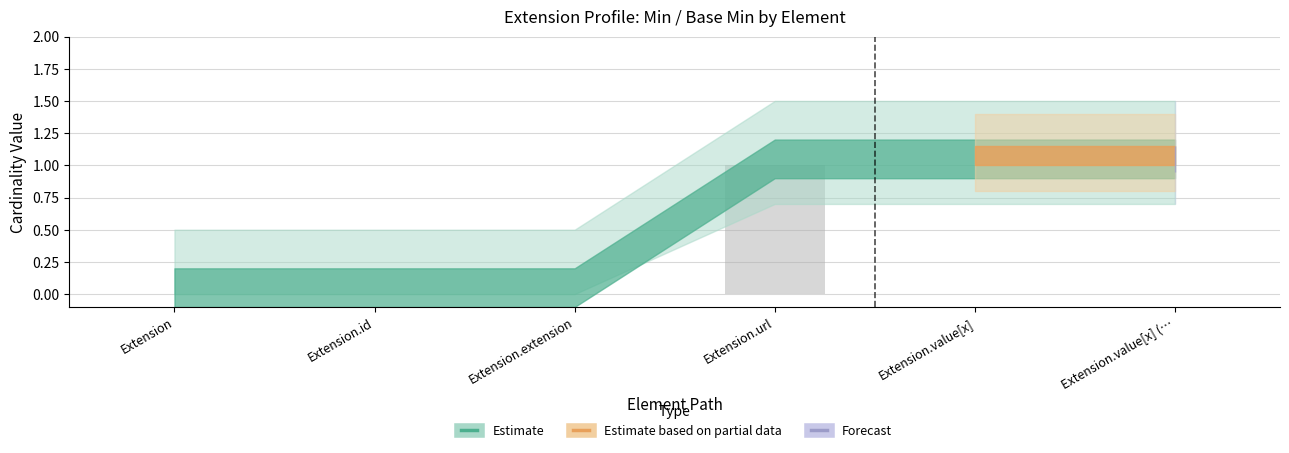

Are the bars grouped side by side (vs. stacked)?

No